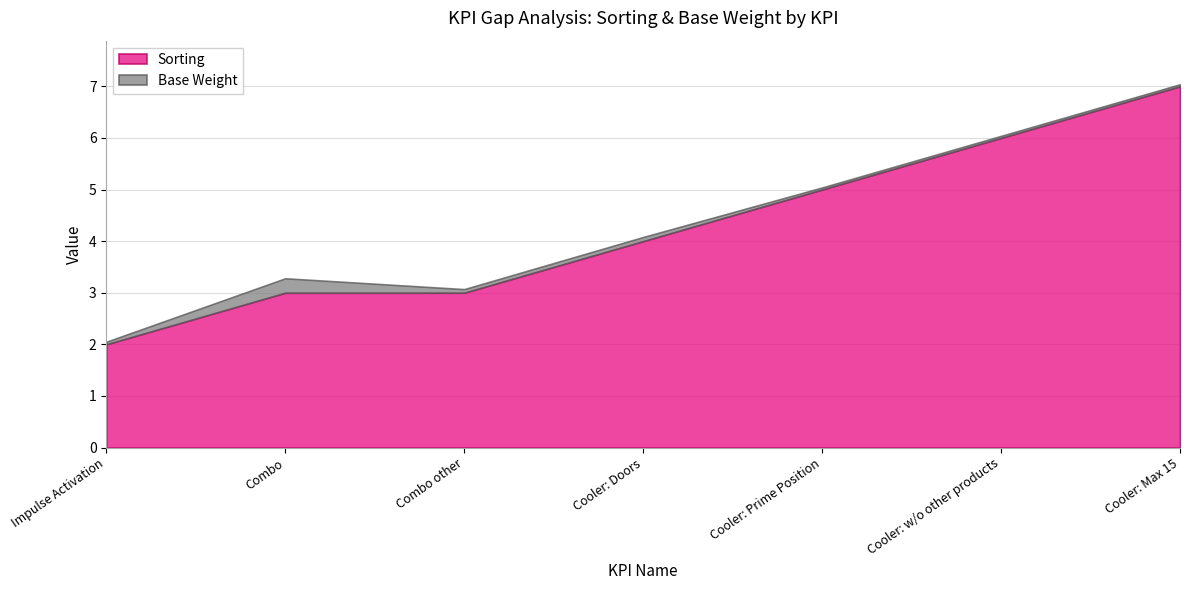

What is the label of the 2nd point from the left?

Combo